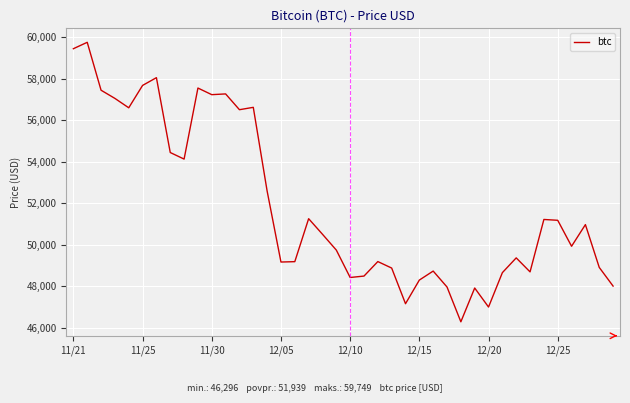

What is the greatest value displayed?

59749